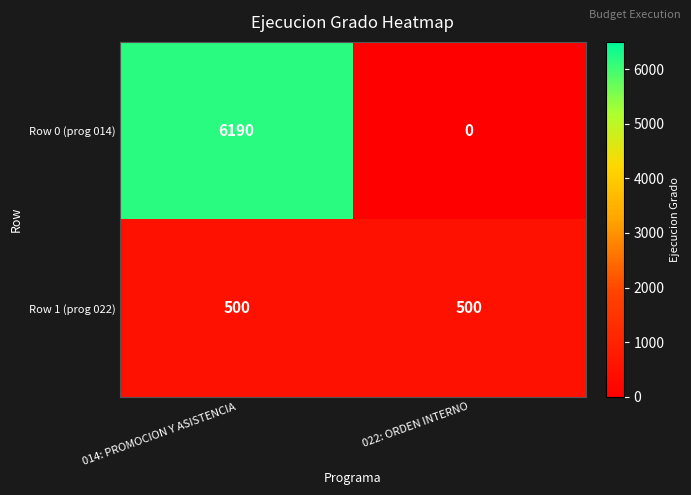

What is the maximum value for Row 0 (prog 014)?

6190